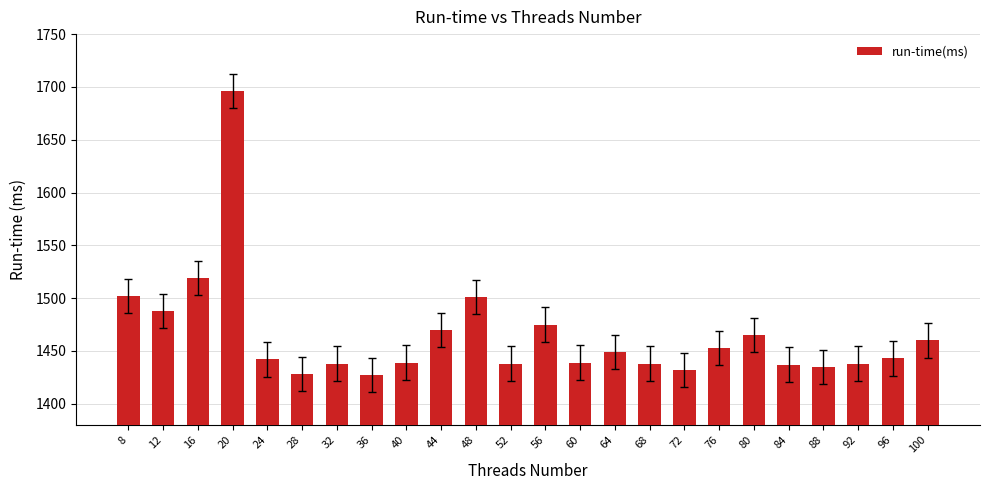

Where is the data nearest to the value 1561?

16